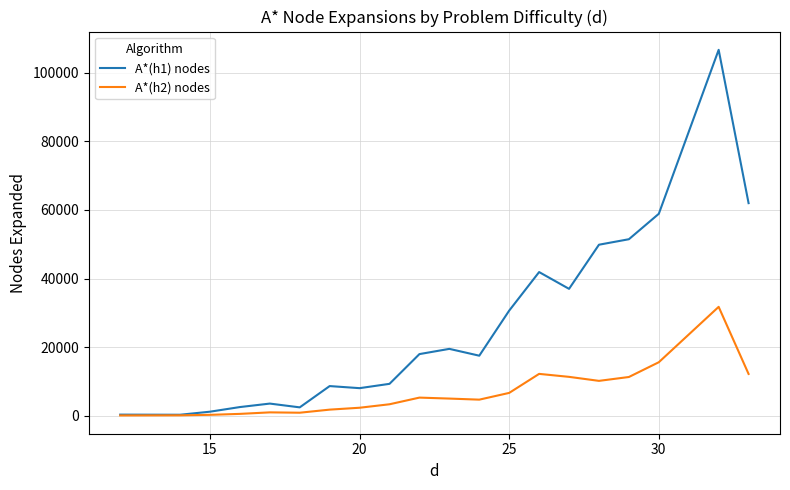

What is the average value of the A*(h1) nodes series?

26523